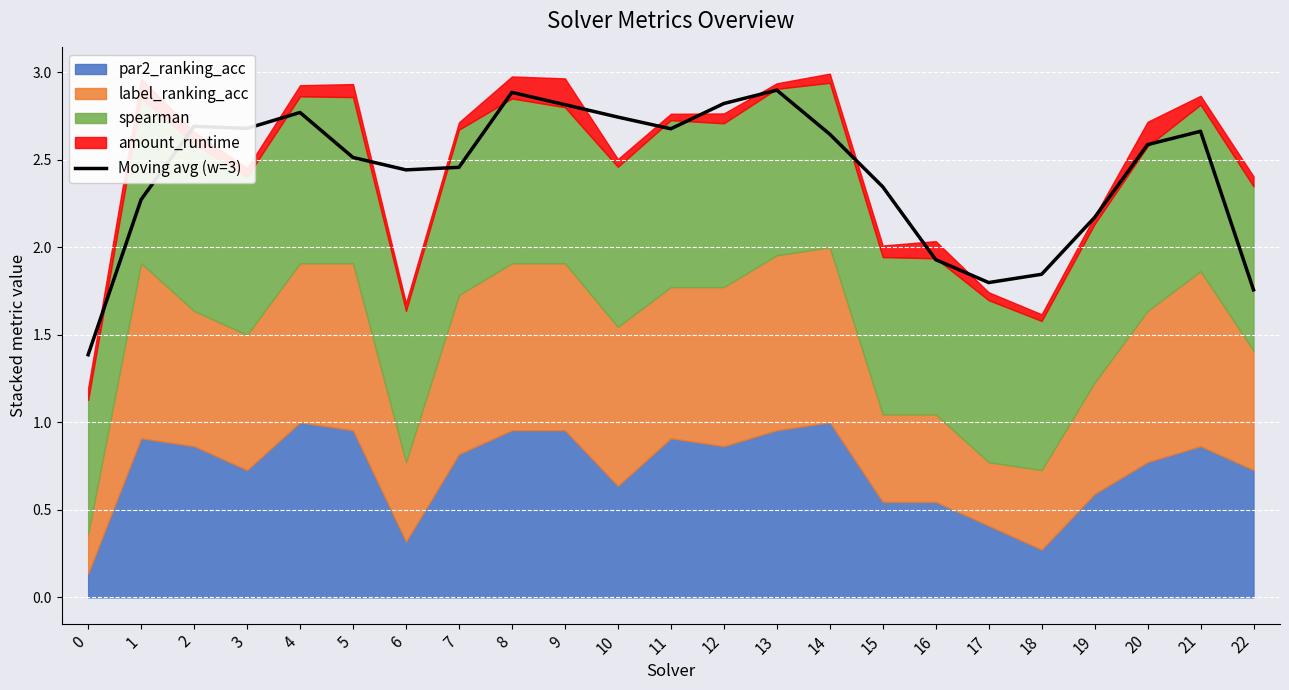

What is the ratio of the value at 18 to the value at 19?

0.9